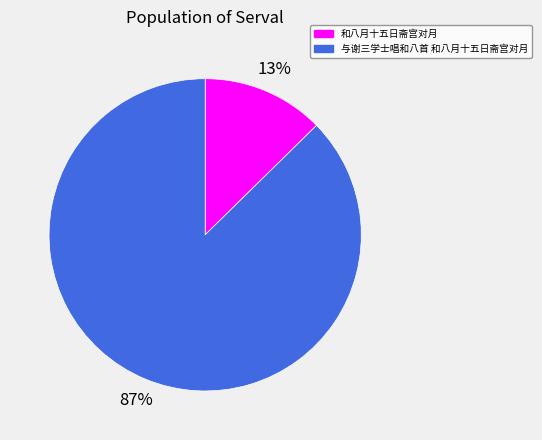

How many segments does this pie chart have?

2